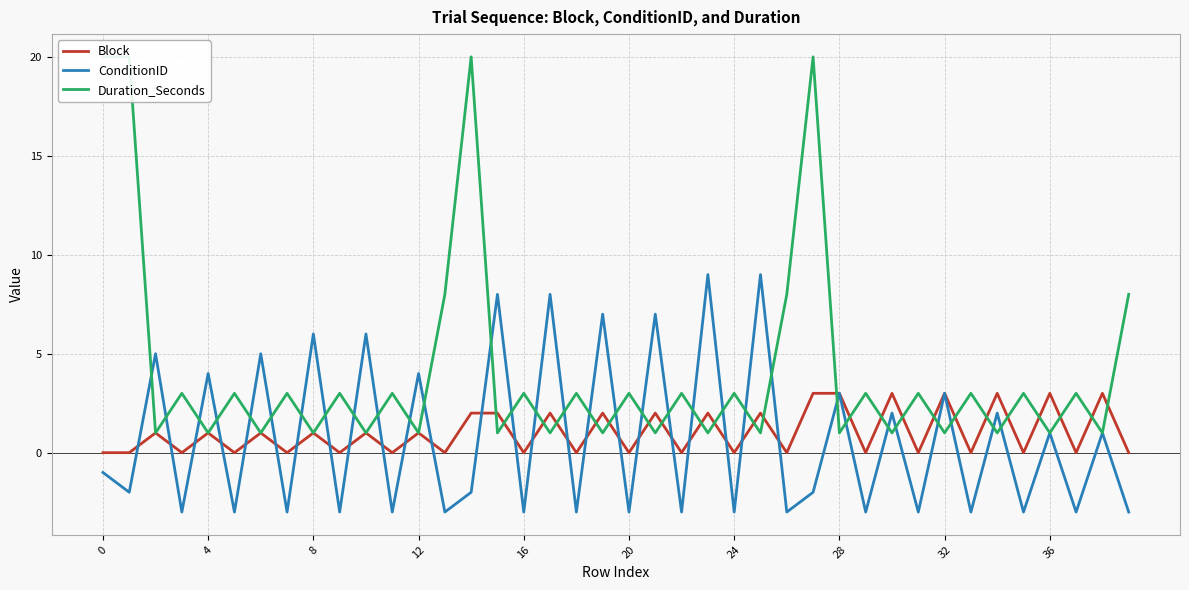

What is the sum of all Block values?

41